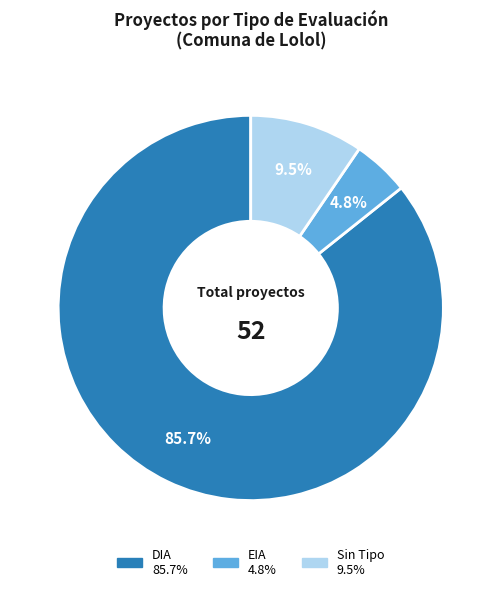

Is there a majority slice in this chart?

Yes